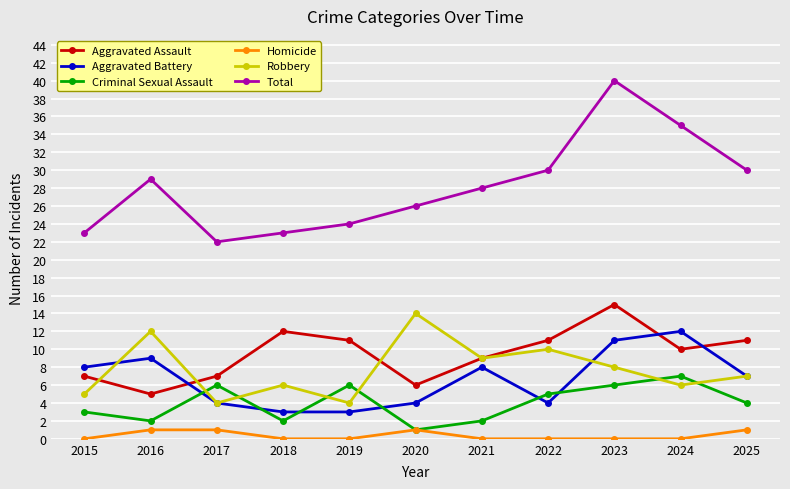

Reading left to right, what are all the values shown in this chart?

Aggravated Assault: 7	5	7	12	11	6	9	11	15	10	11
Aggravated Battery: 8	9	4	3	3	4	8	4	11	12	7
Criminal Sexual Assault: 3	2	6	2	6	1	2	5	6	7	4
Homicide: 0	1	1	0	0	1	0	0	0	0	1
Robbery: 5	12	4	6	4	14	9	10	8	6	7
Total: 23	29	22	23	24	26	28	30	40	35	30